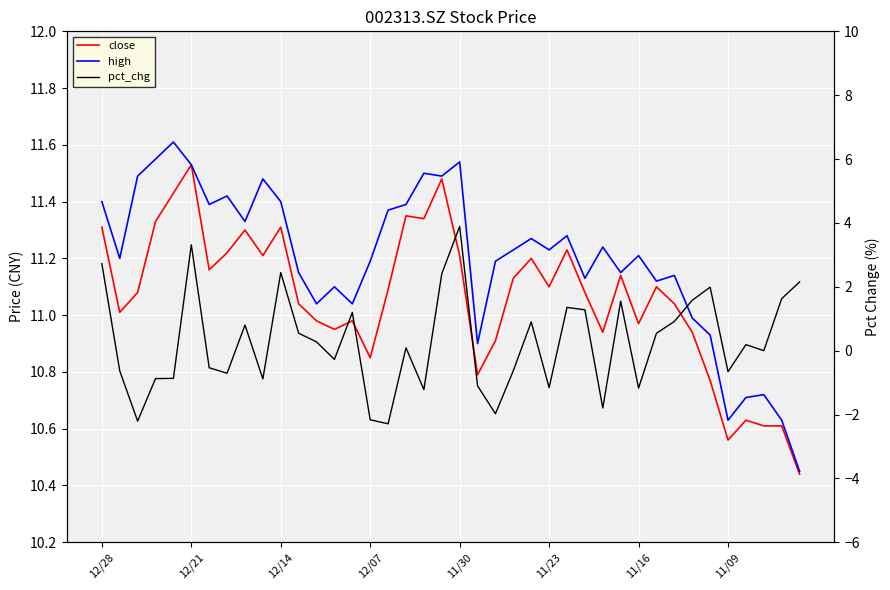

What is the smallest value displayed?

-2.3